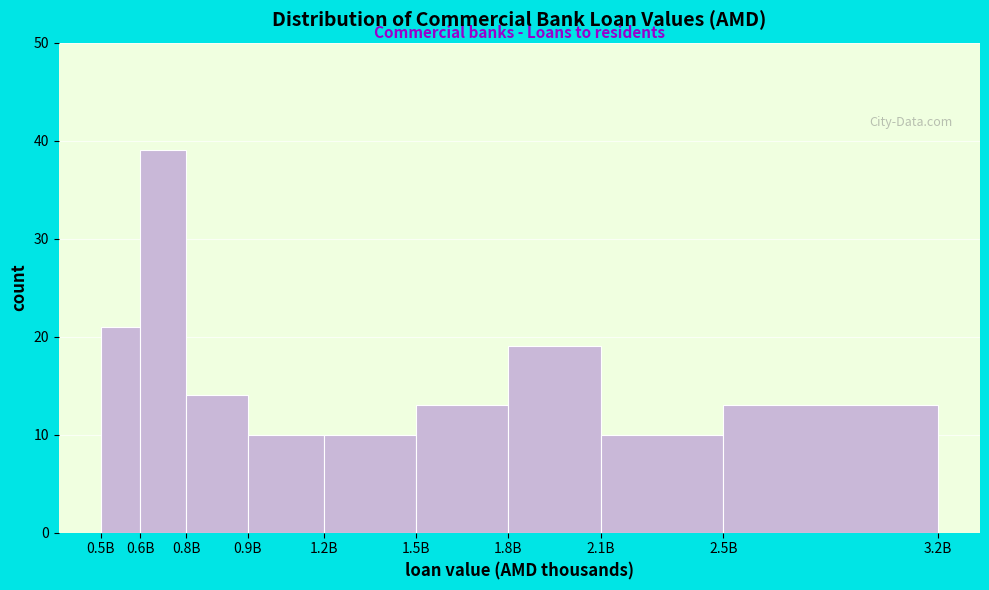

Reading left to right, list all the values displayed in this chart.

21	39	14	10	10	13	19	10	13